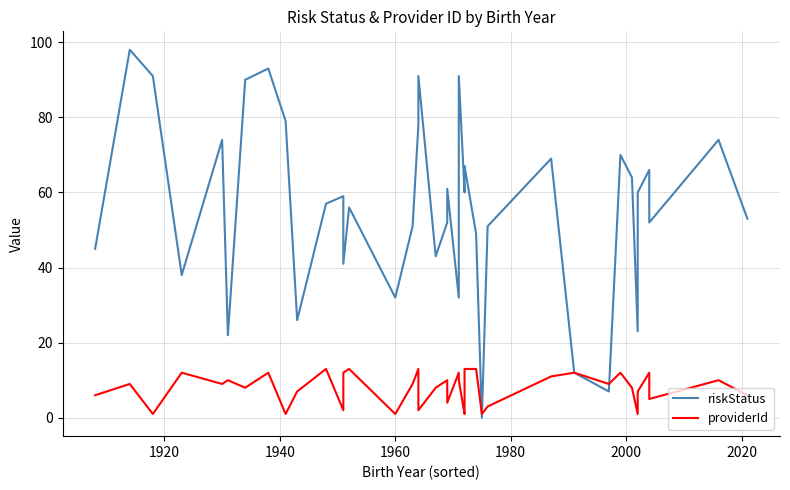

Is this an area chart (filled region under the line)?

No